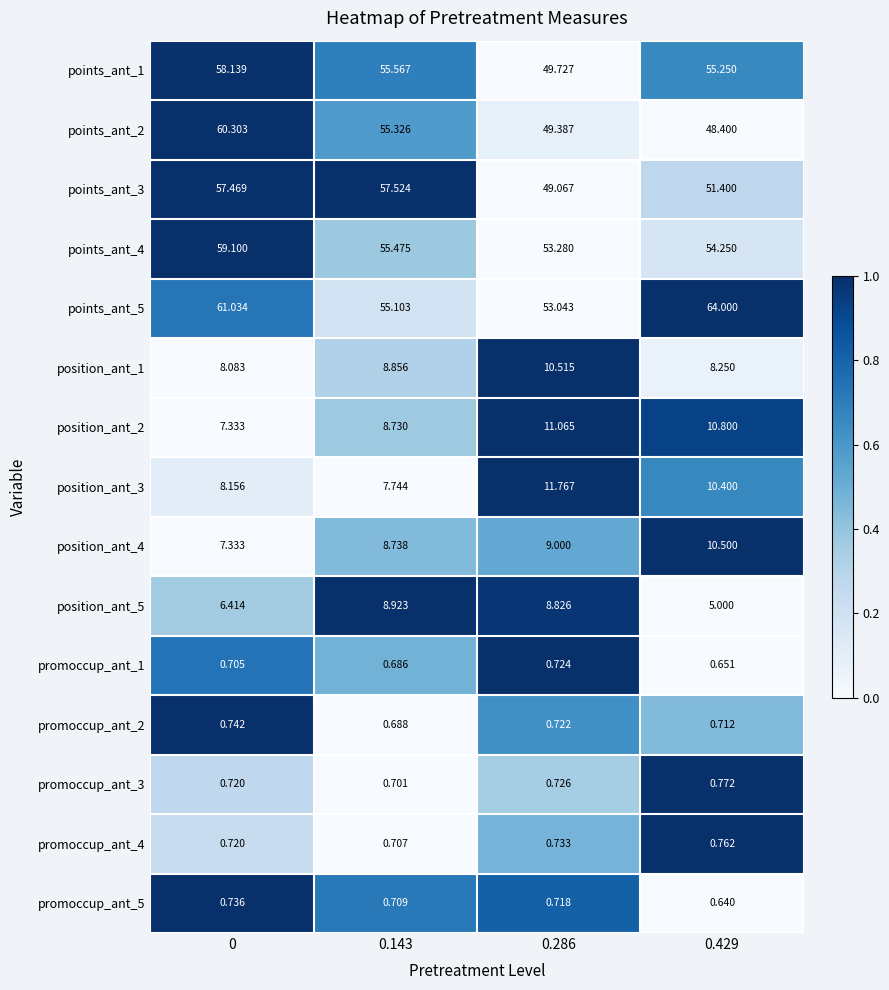

Is the value of promoccup_ant_1 at 0.143 greater than the value of points_ant_5 at 0.286?

No